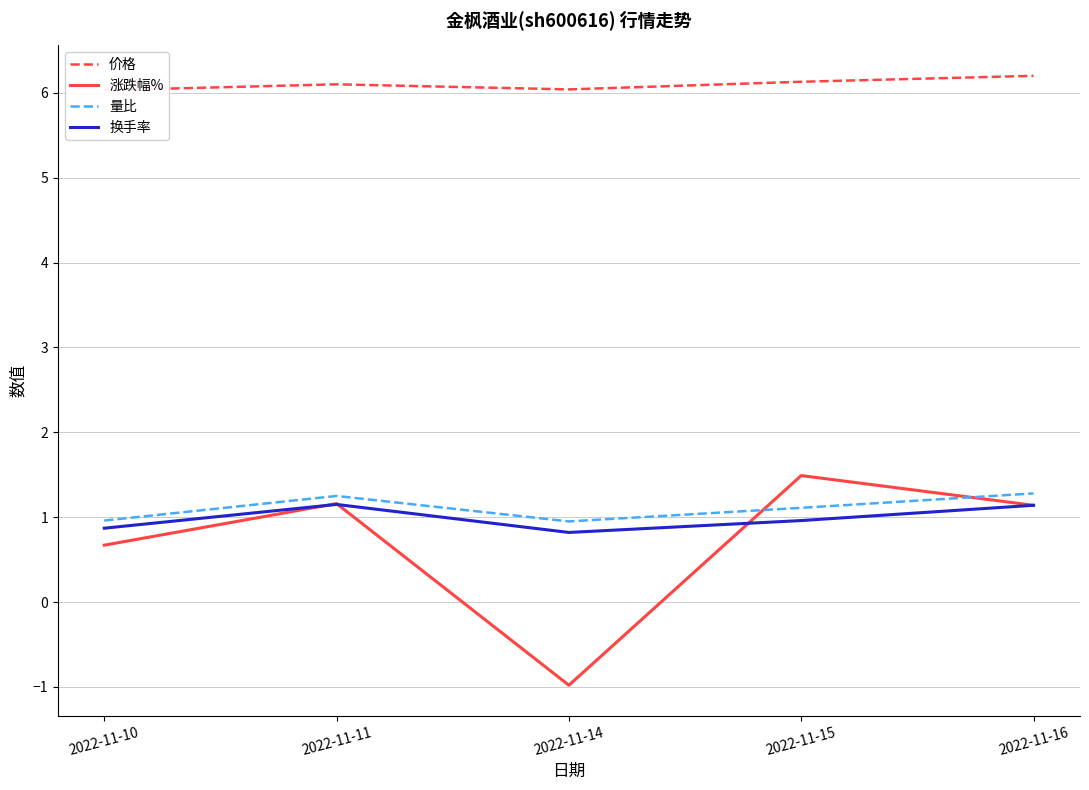

At how many categories does at least one series exceed 3?

5